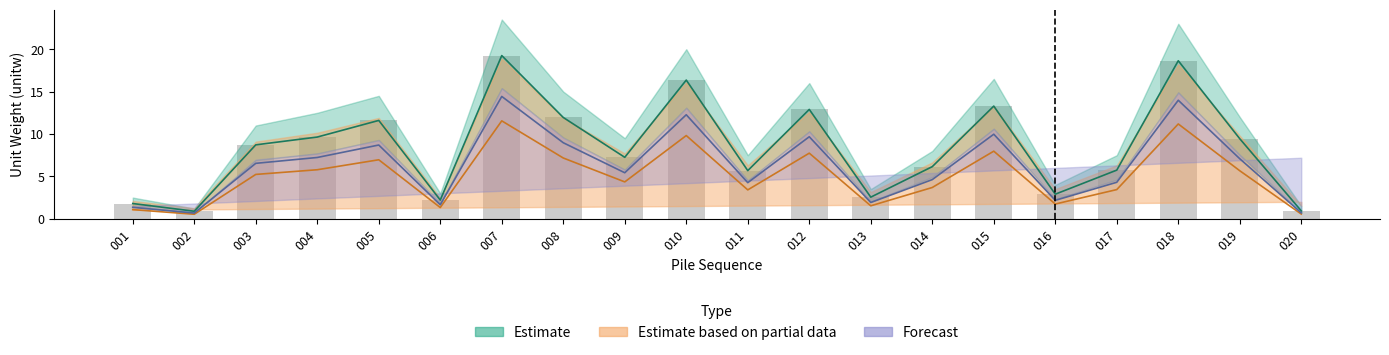

Are the bars grouped side by side (vs. stacked)?

Yes